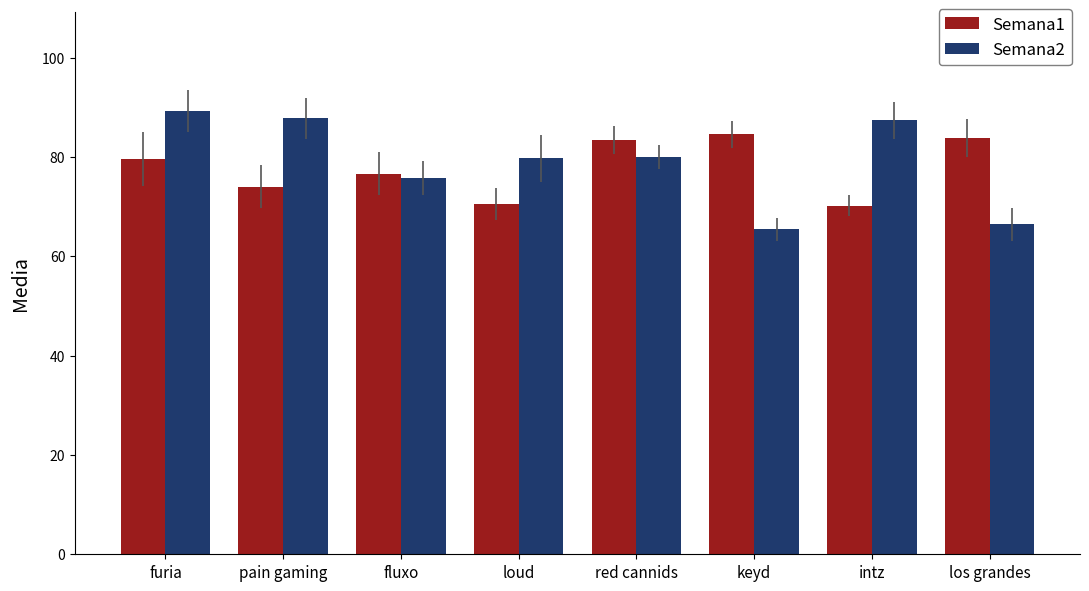

What is the value of the Semana2 bar at the 3rd from the left?

75.8